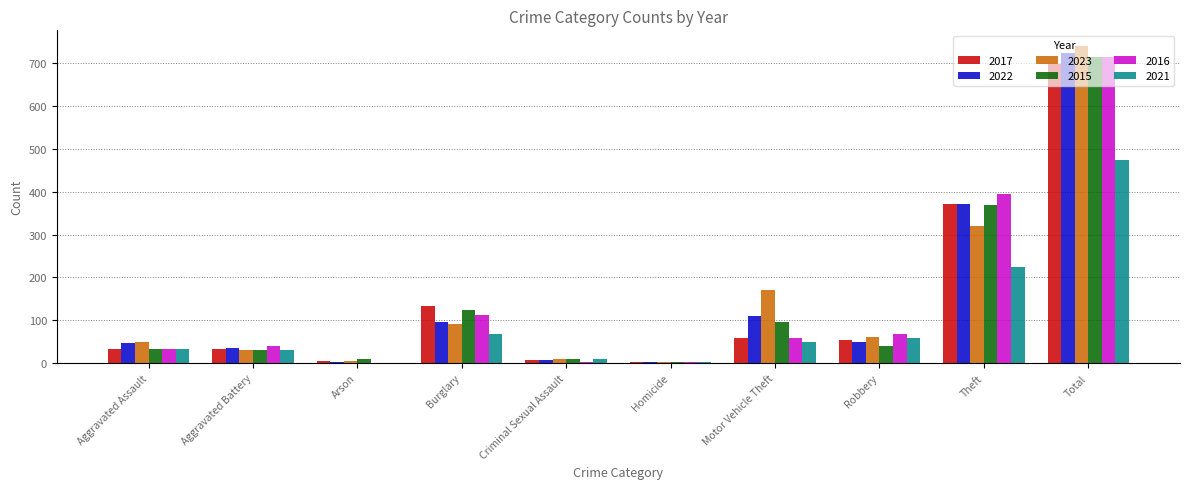

Which series has the widest spread of values?

2023